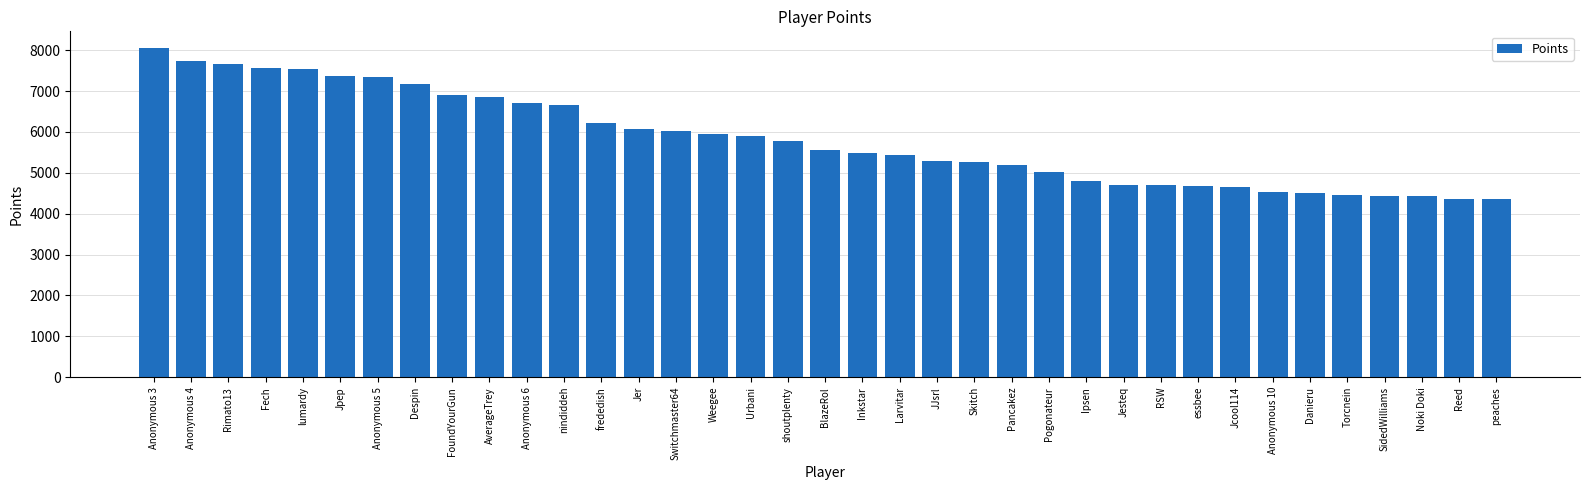

Where does the data first go above 5563?

Anonymous 3